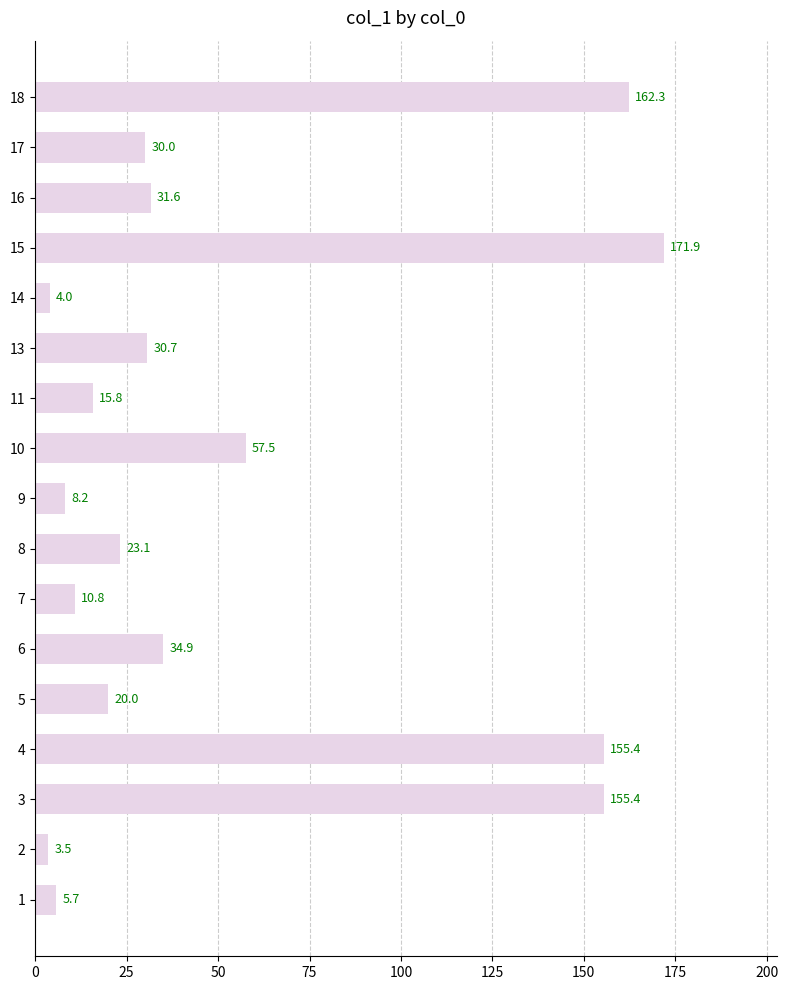

What is the difference between the maximum and minimum values?

168.4